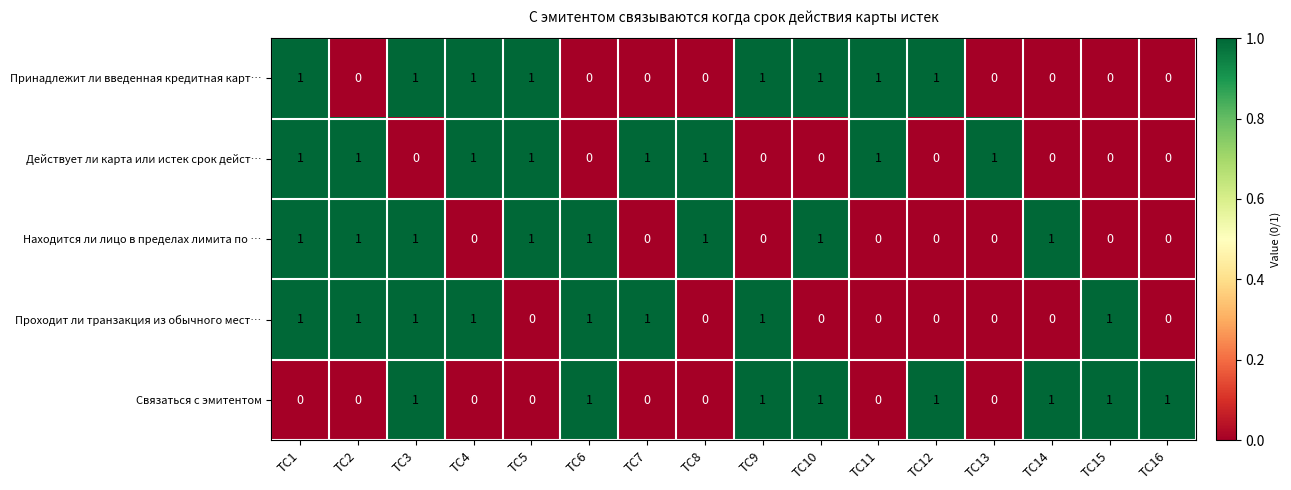

True or false: Находится ли лицо в пределах лимита по … has a value of 1 at TC2.

True